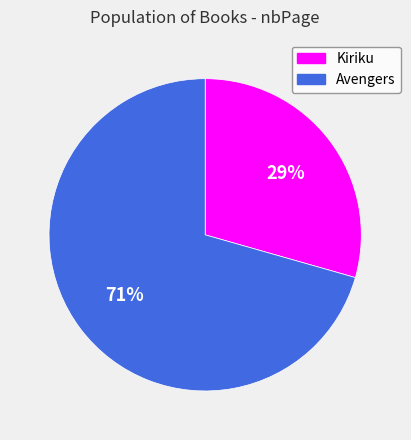

Which has a higher value, Avengers or Kiriku?

Avengers